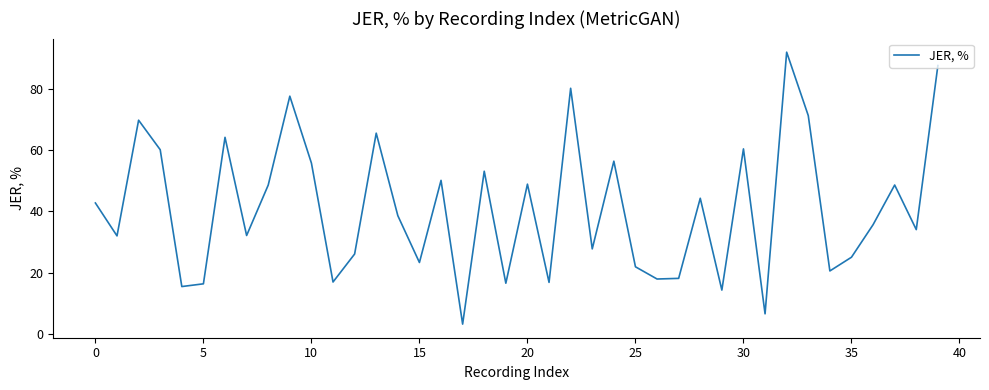

What is the difference between the maximum and minimum values?

88.7